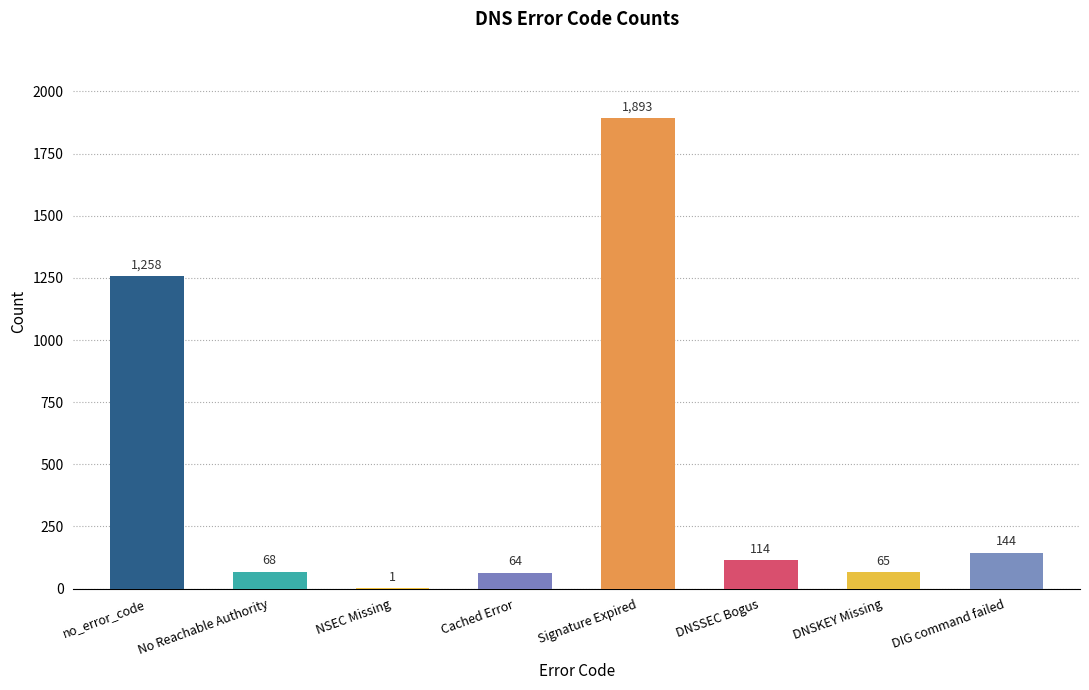

What is the sum of the values at Cached Error and NSEC Missing?

65